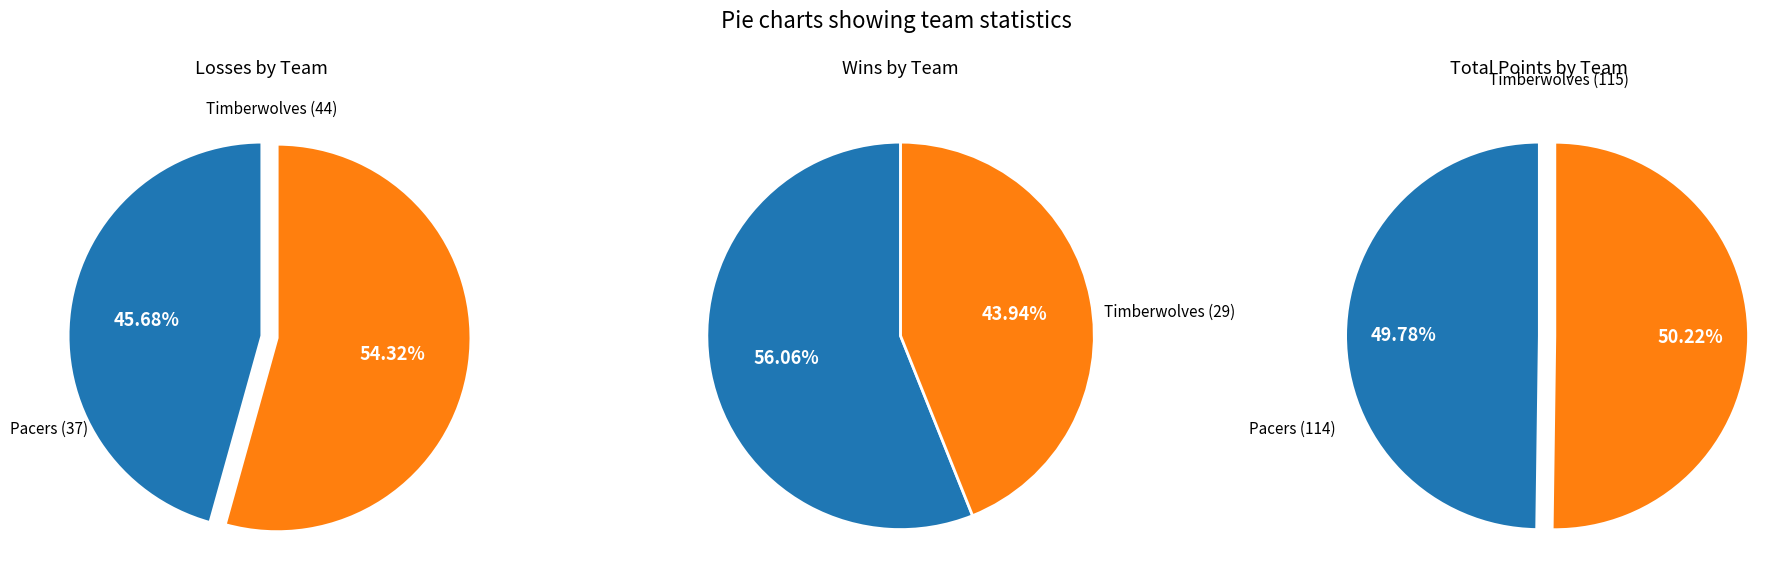

What percentage is NOT represented by Pacers (Home)?

54.3%